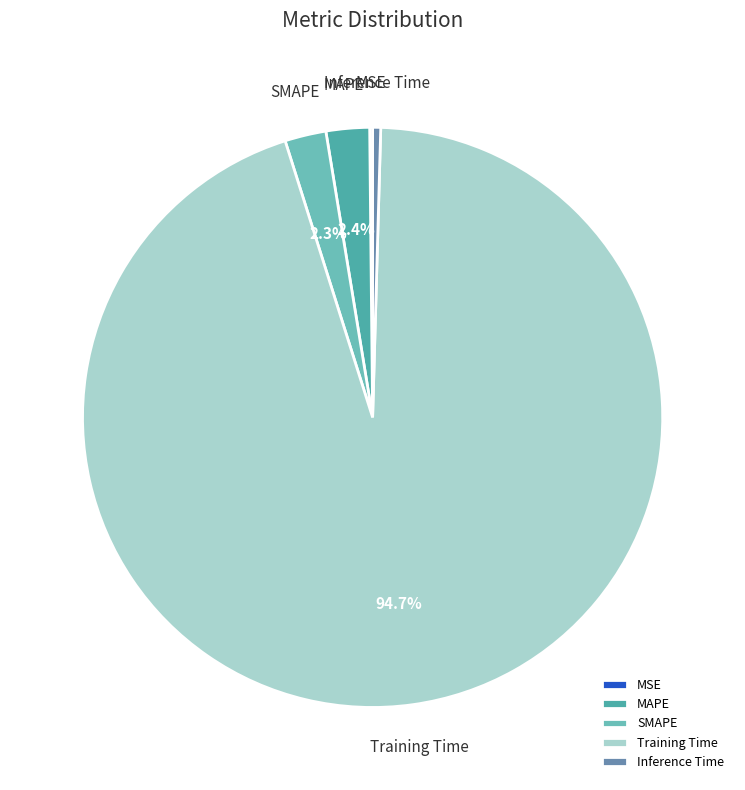

Which slice is the largest?

Training Time